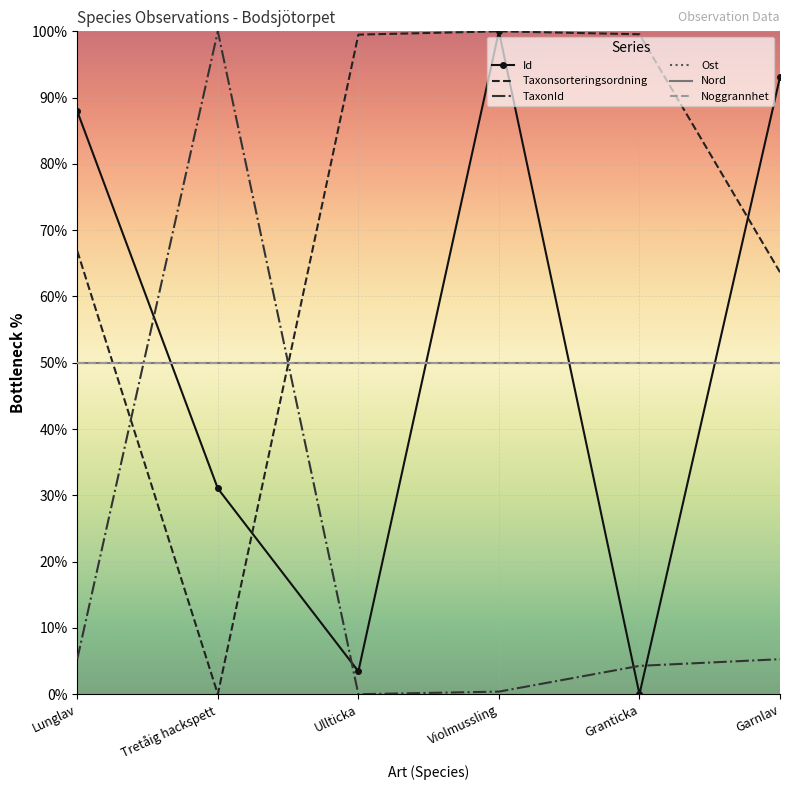

At which category does the chart reach its minimum across all series?

Granticka